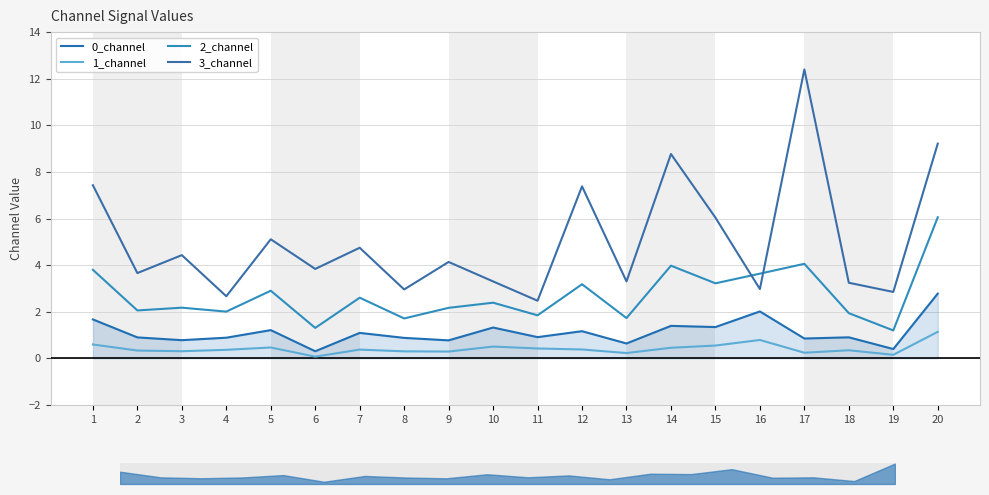

What is the minimum value for 0_channel?

0.3